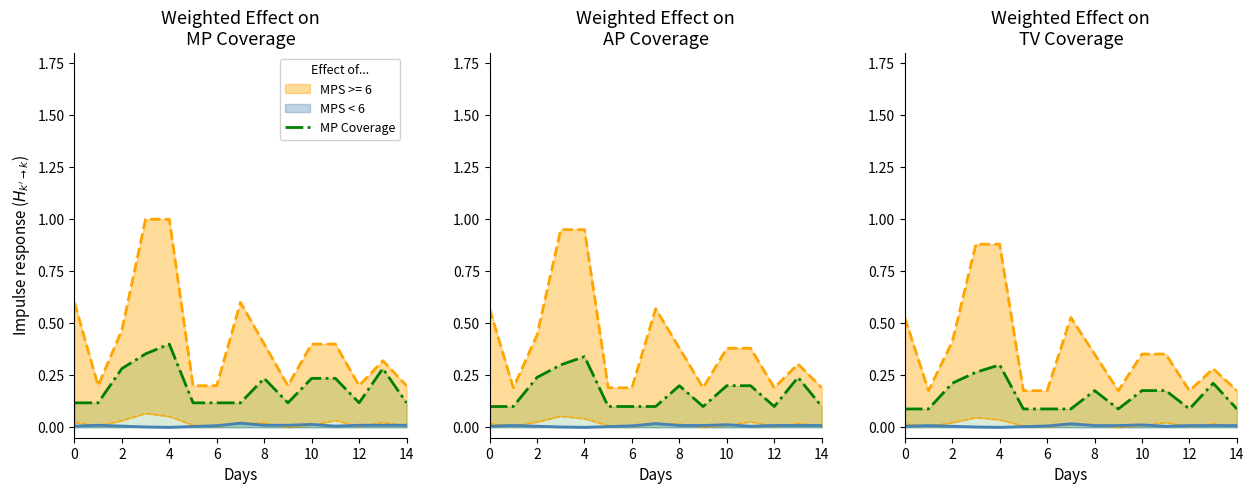

What is the label of the 5th point from the left?

4